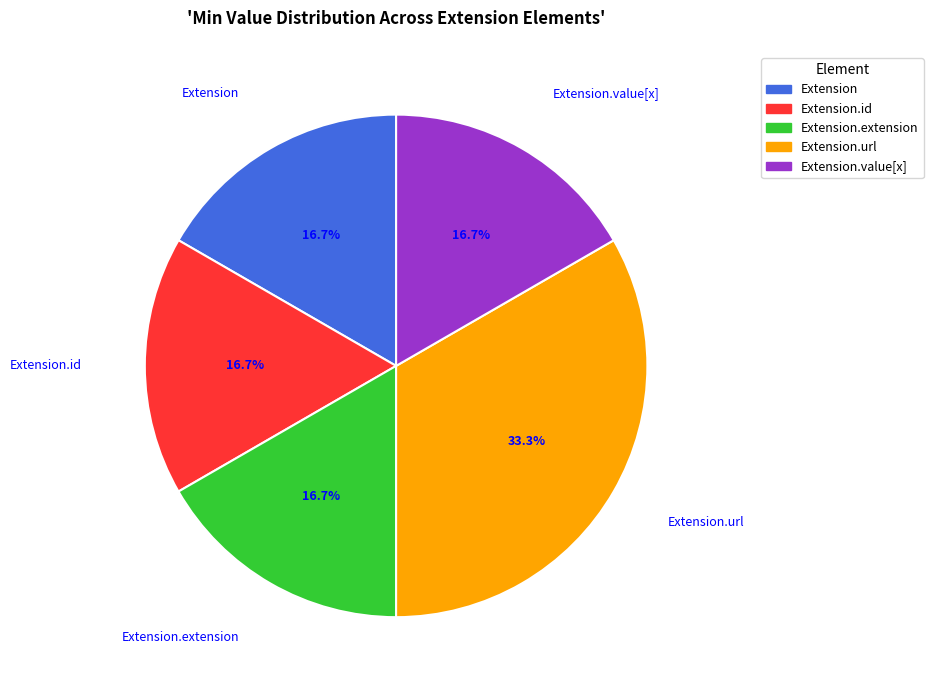

Which slice is the largest?

Extension.url